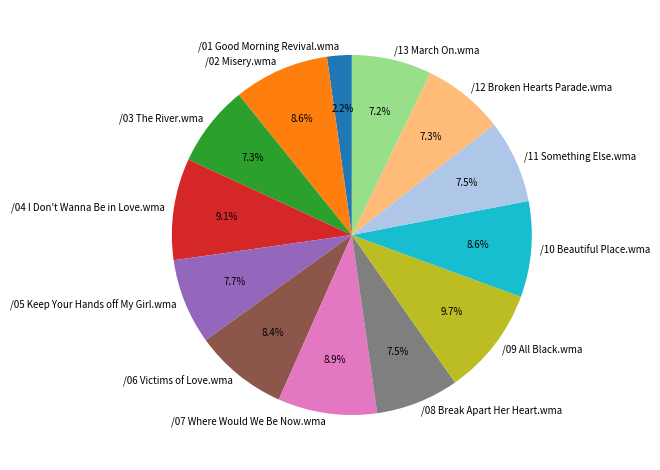

What is the ratio of the value at /01 Good Morning Revival.wma to the value at /12 Broken Hearts Parade.wma?

0.3